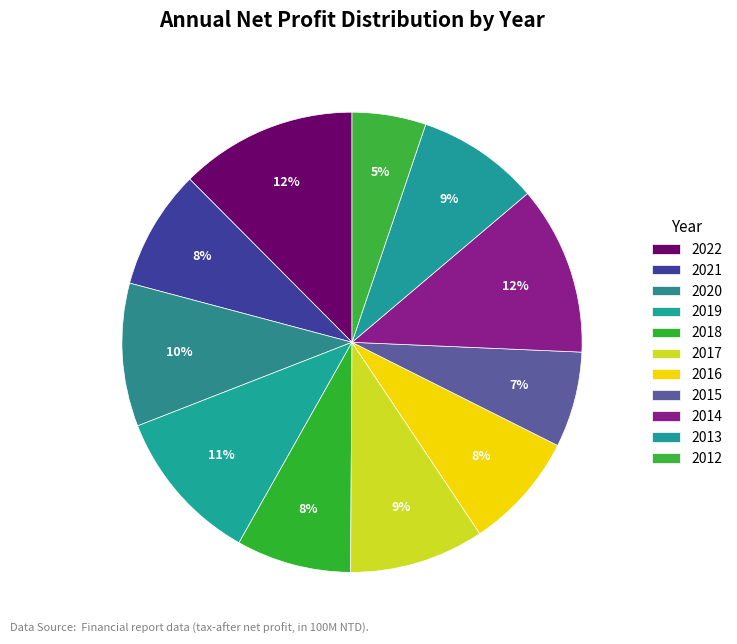

Count the number of slices in the pie.

11